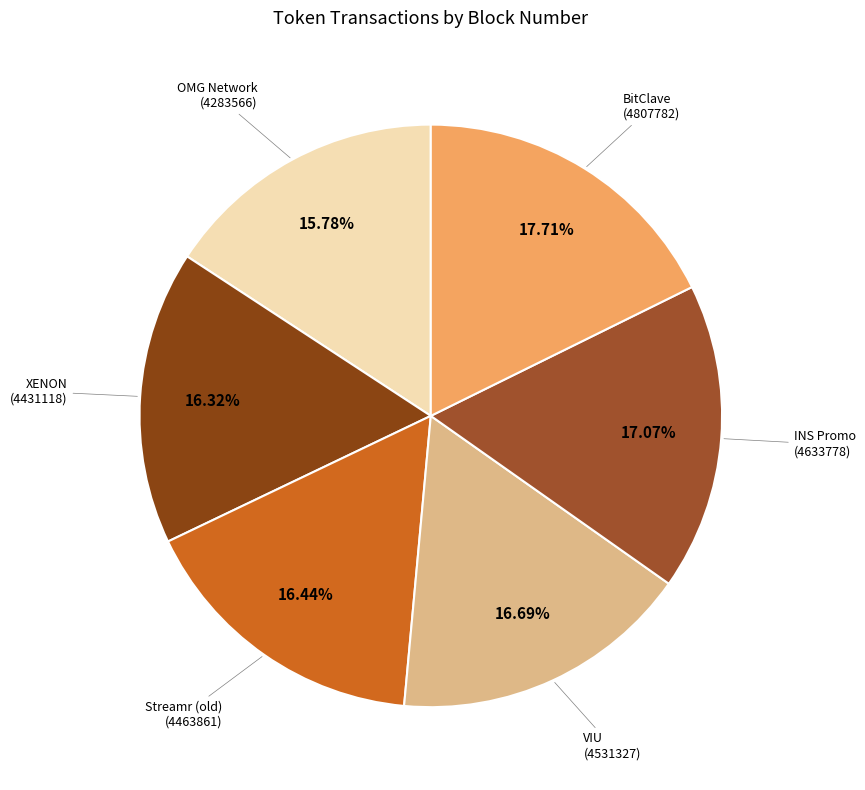

Does INS Promo (4633778) account for over 50% of the chart?

No